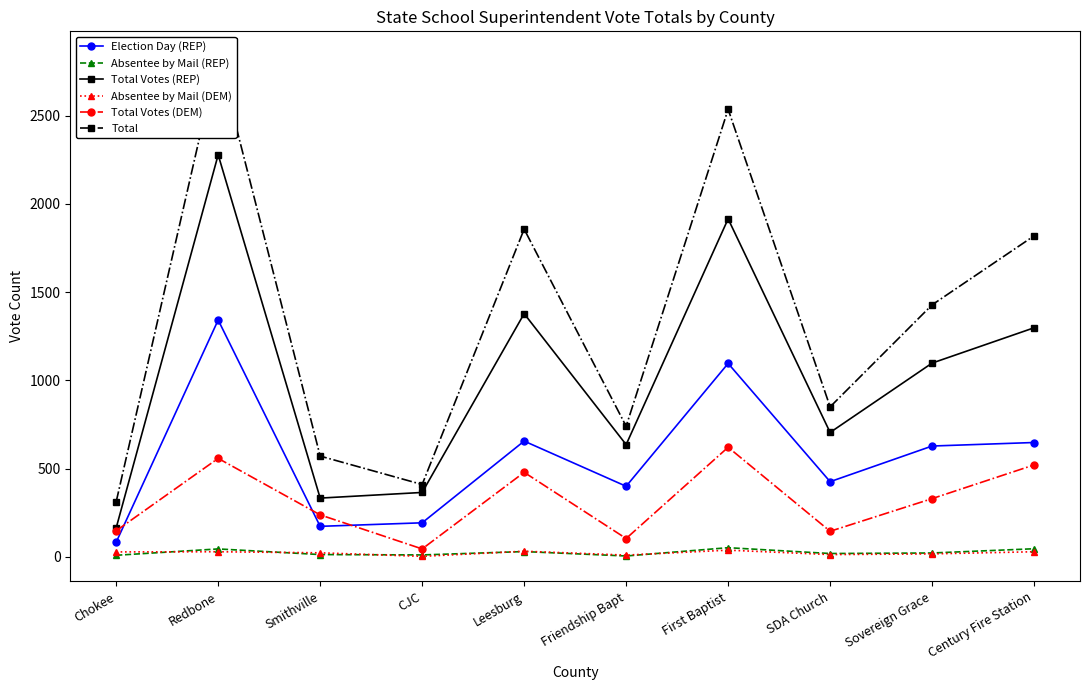

What is the difference between the second highest and second lowest values in the Election Day (REP) series?

923